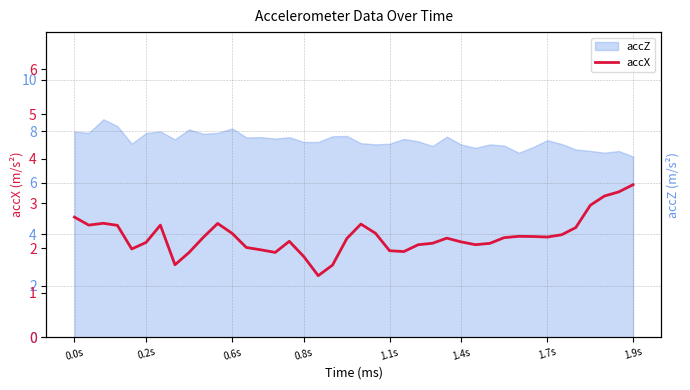

What is the lowest value of the accZ series?

7.0